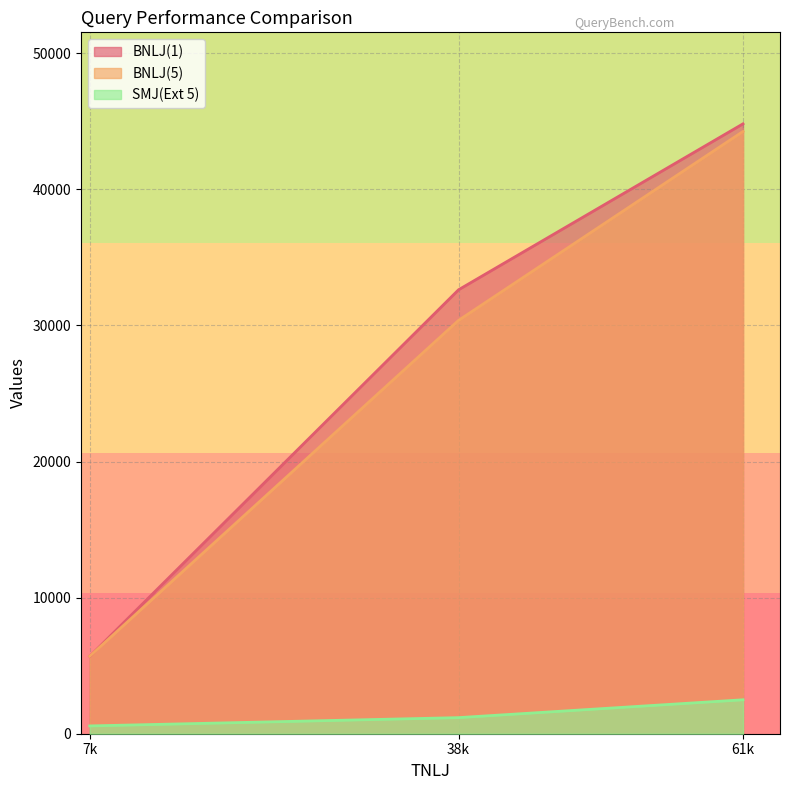

Where is BNLJ(5) nearest to the value 24973?

38k